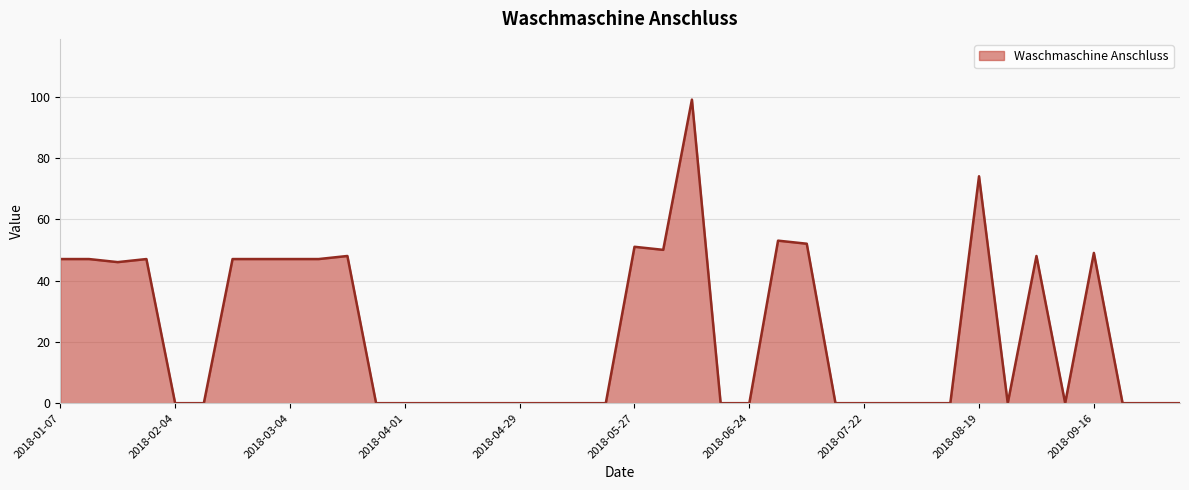

What is the difference between the maximum and minimum values?

99